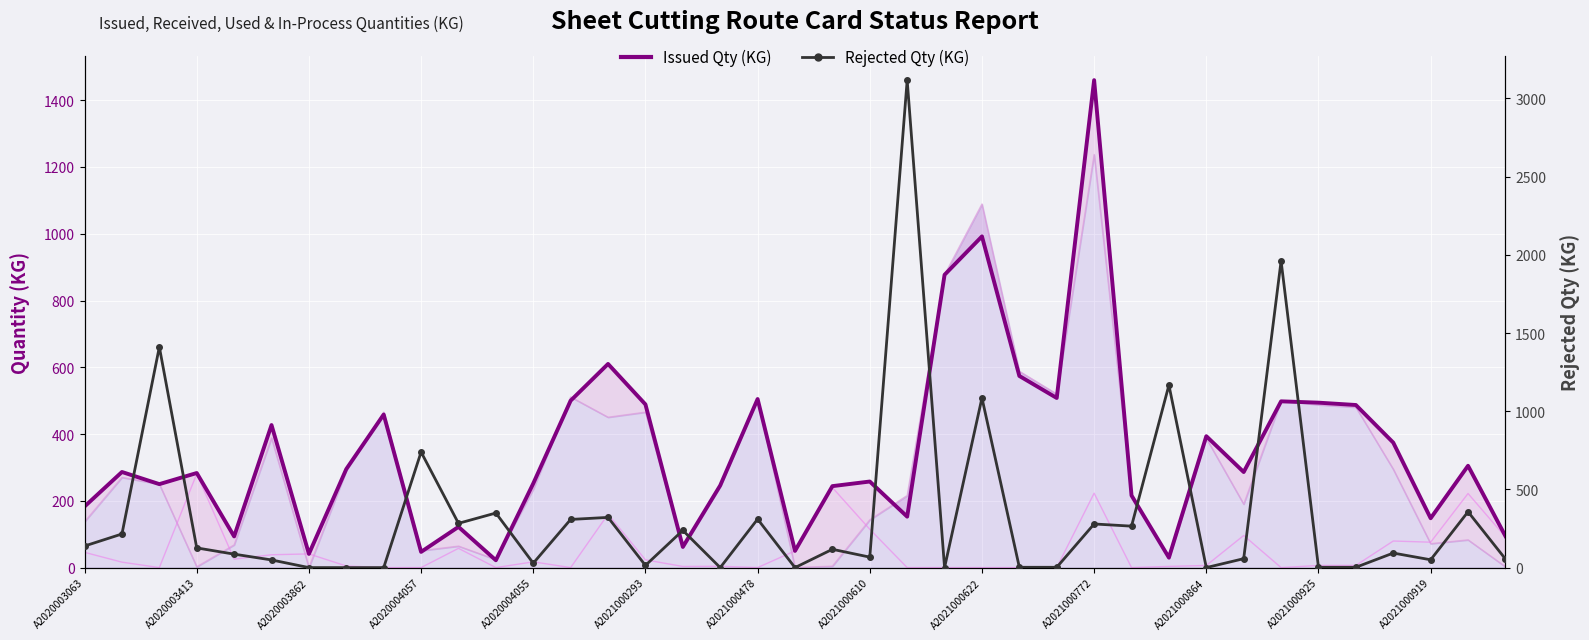

How many data points in Rejected Qty (KG) are above 93?

19